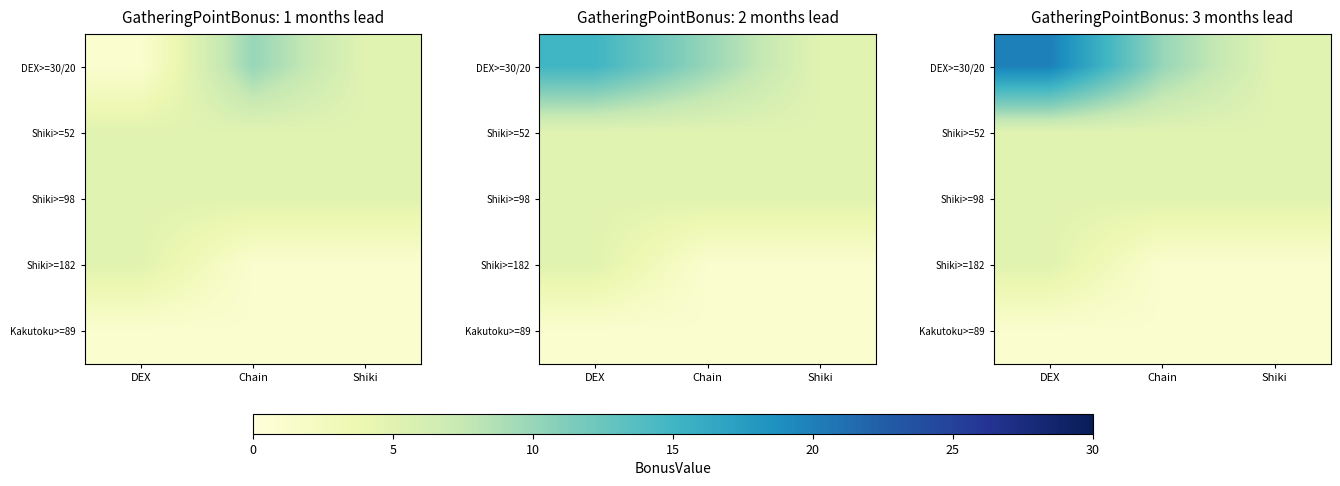

Is the value of Shiki>=182 at Chain greater than the value of DEX>=30/20 at Chain?

No